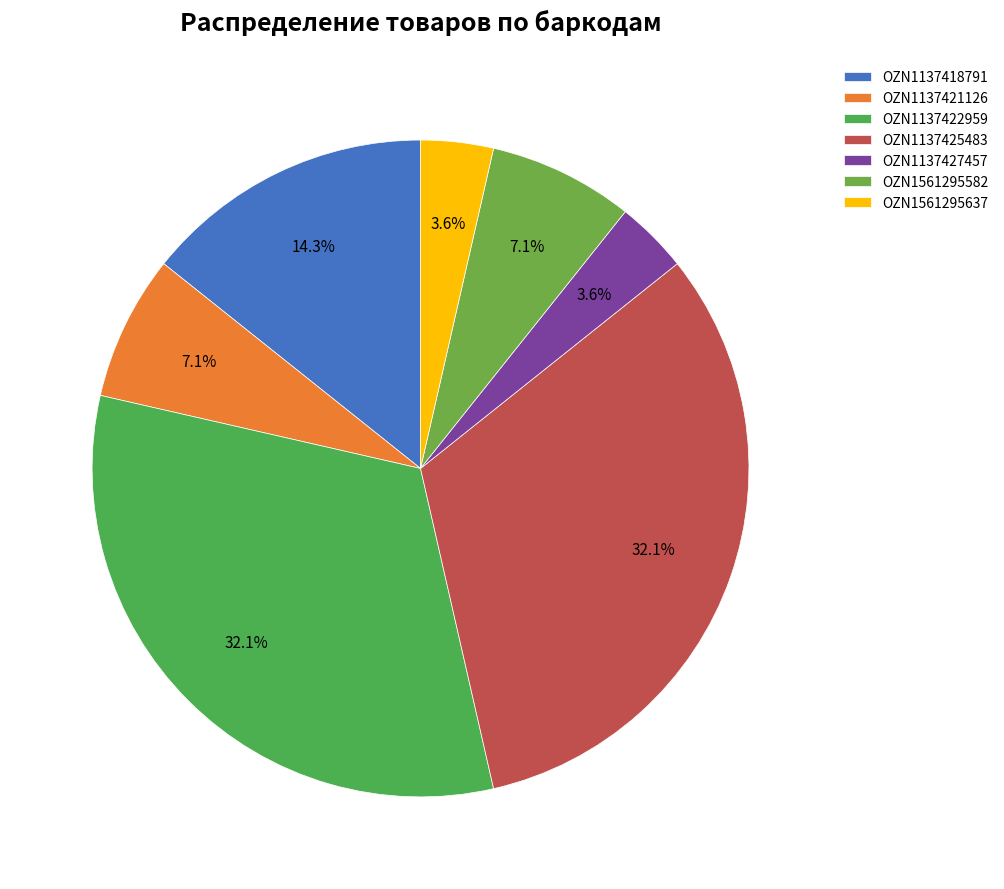

To the nearest percent, what portion does OZN1137421126 represent?

7%